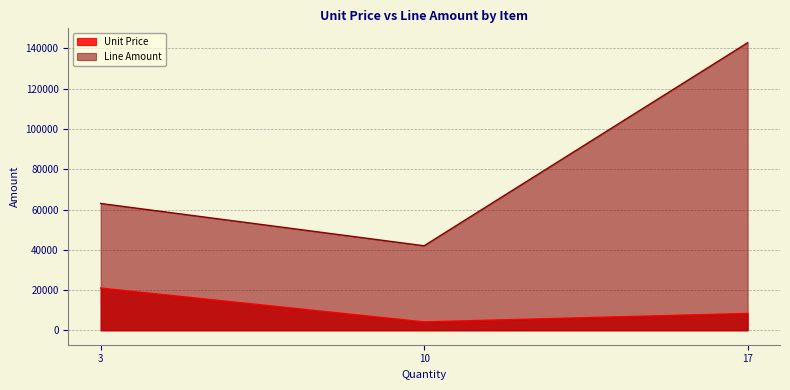

What are all the series names shown in the legend?

Unit Price, Line Amount